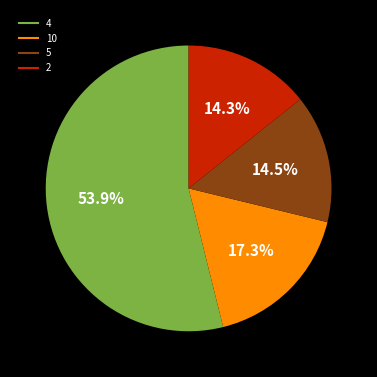

Is there any slice that represents more than half of the pie?

Yes